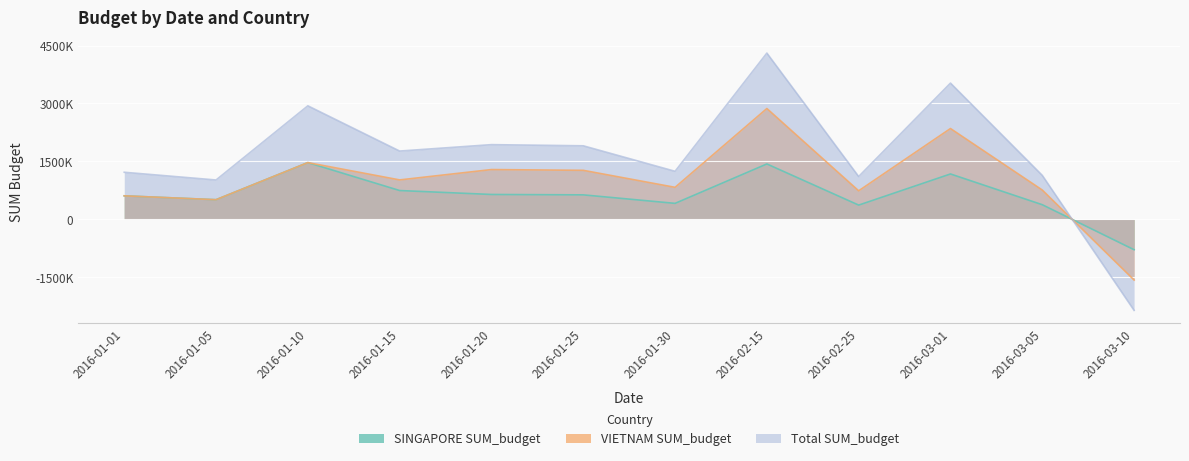

Where is SINGAPORE SUM_budget nearest to the value 342500?

2016-02-25